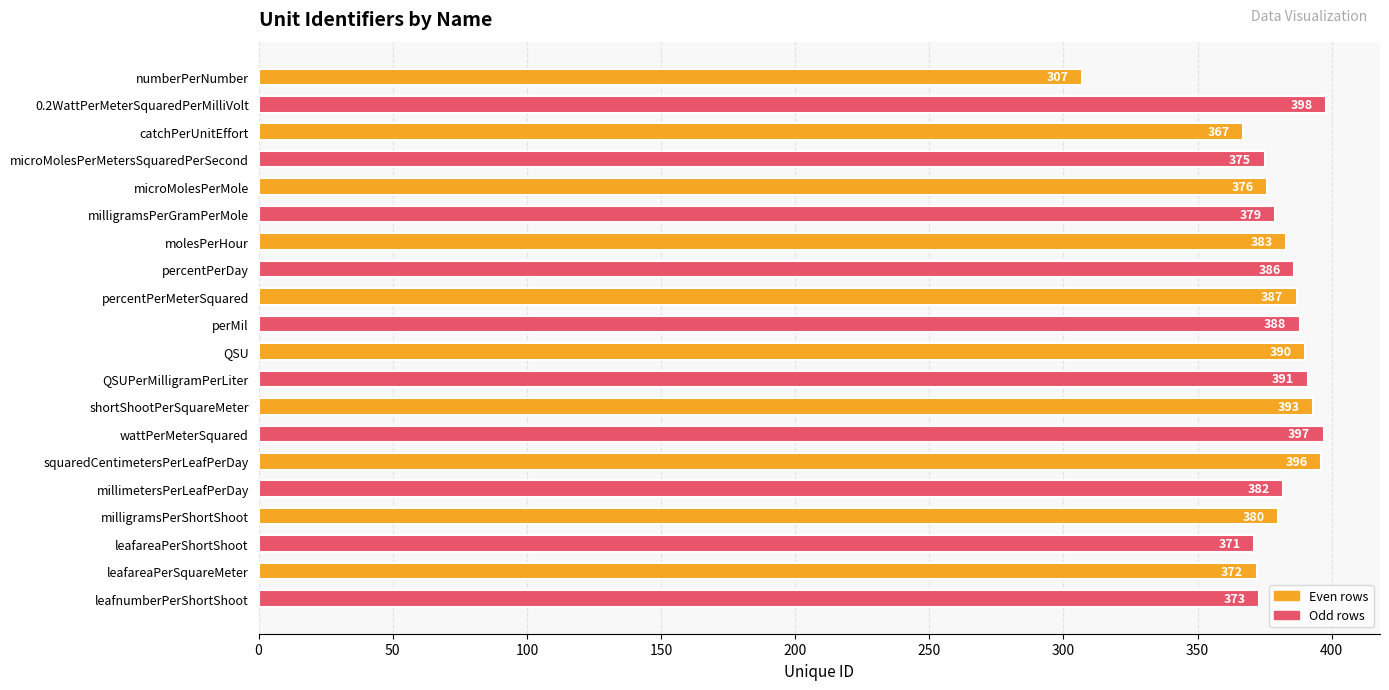

What is the value of the 4th bar from the top?

375